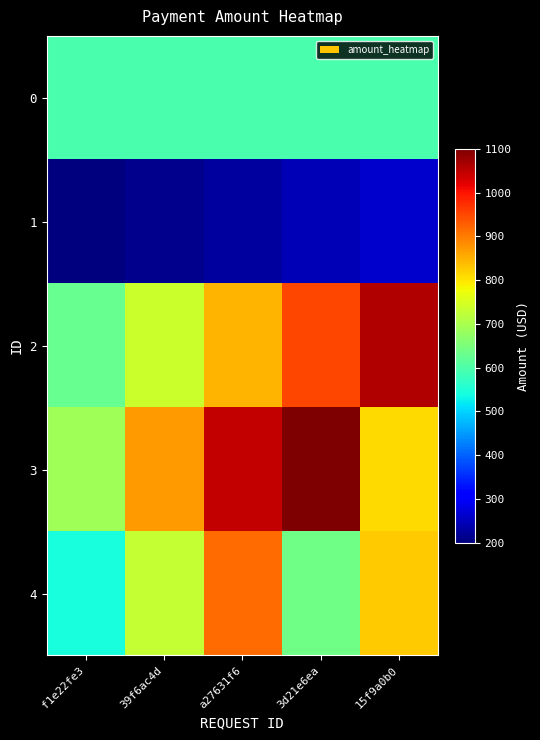

Rank the series at a27631f6 from highest to lowest value.

3, 4, 2, 0, 1